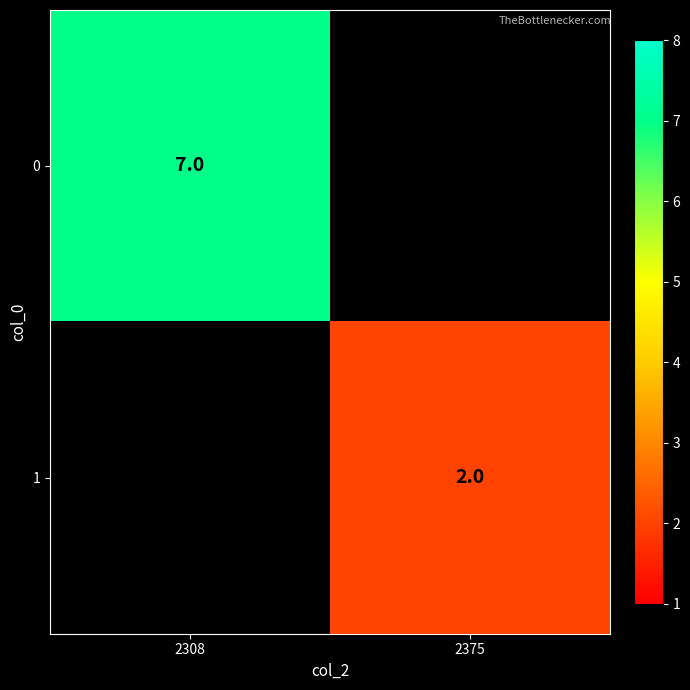

Is the value of 0 at 2308 greater than the value of 1 at 2375?

Yes